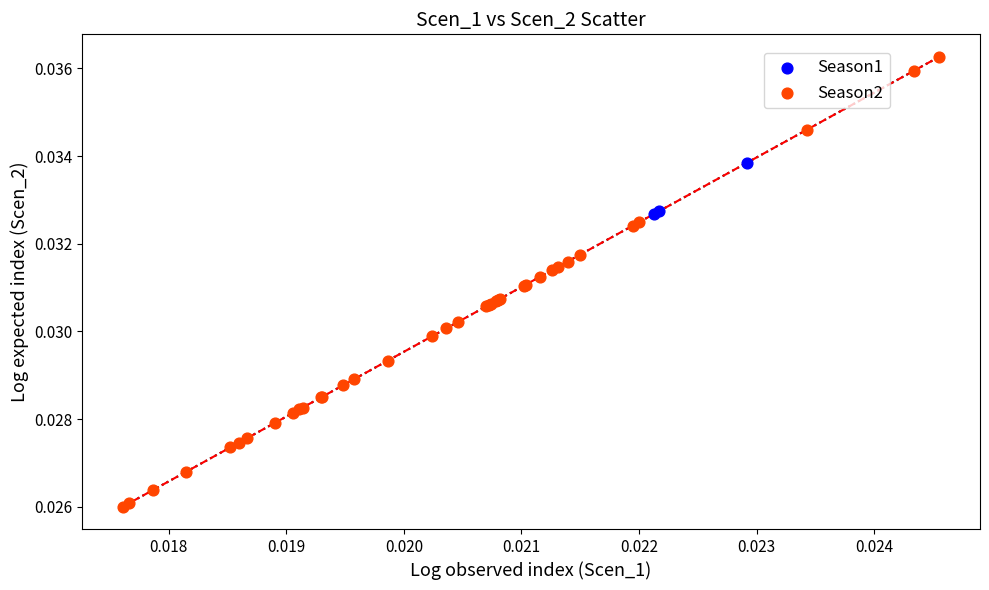

Which series contains the highest Y value?

Season2